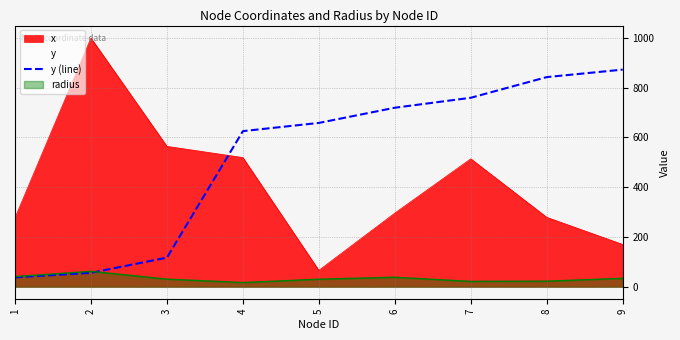

Which category has the lowest value across all series?

1